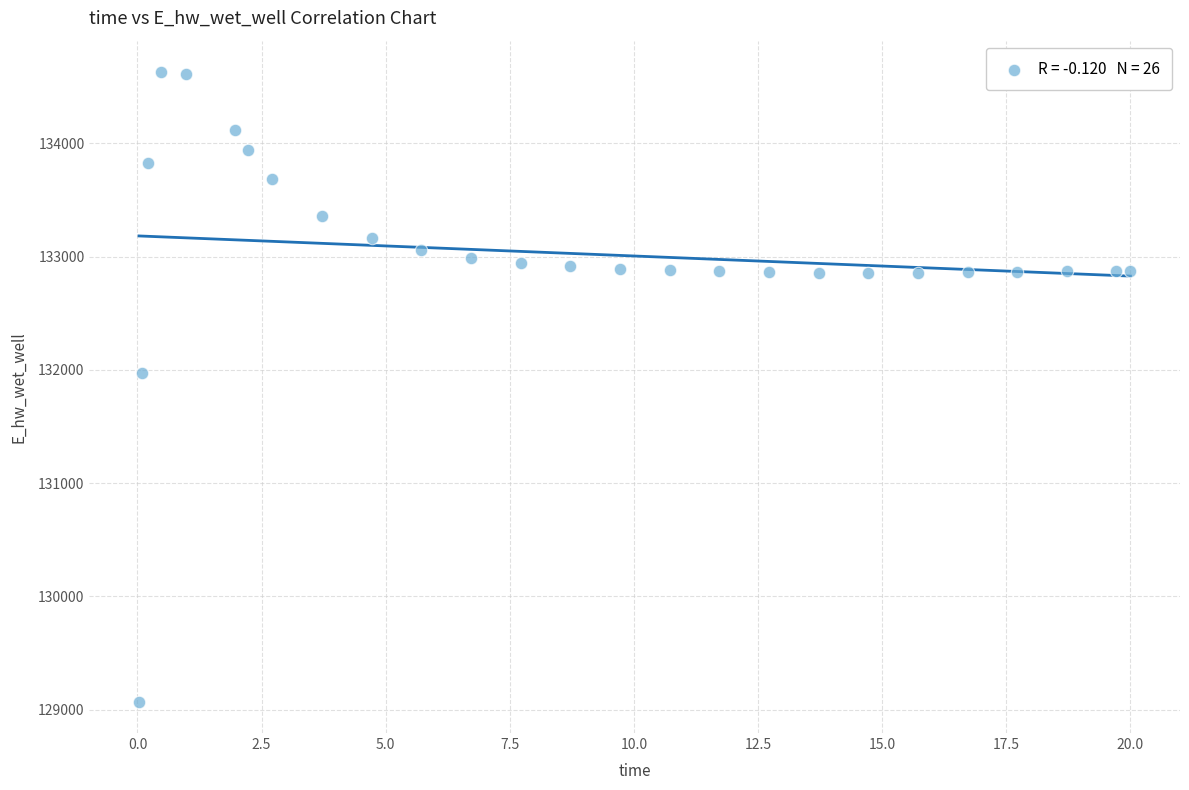

What Y value in the scatter plot is closest to 131849?

131970.1